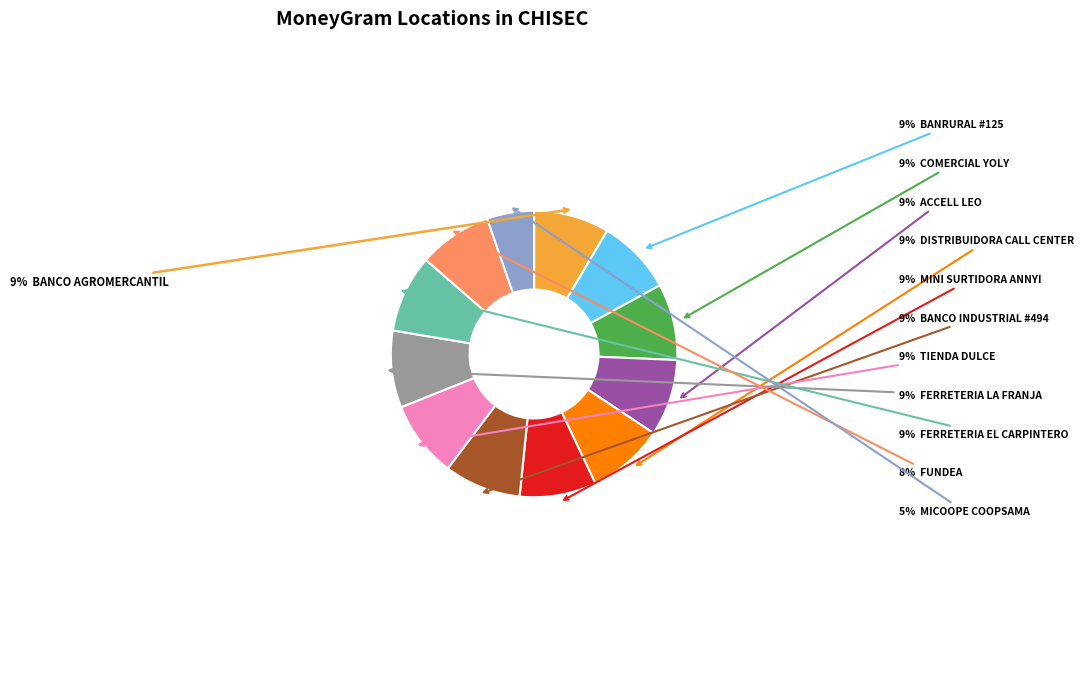

Is there any slice that represents more than half of the pie?

No